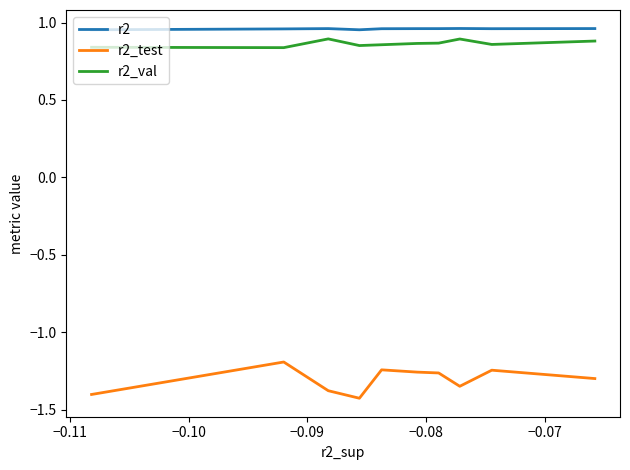

Which series has the widest spread of values?

r2_test